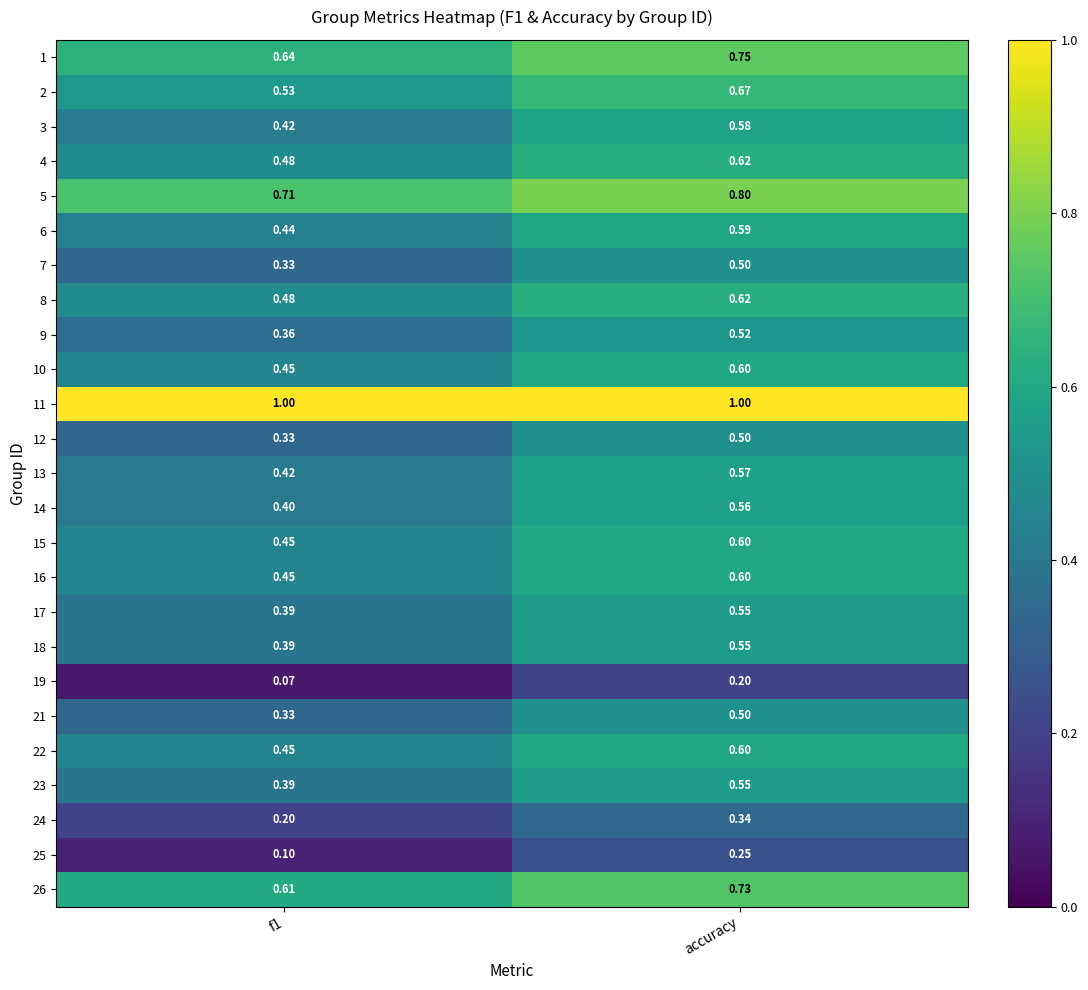

Which category has the highest value in the 10 series?

accuracy